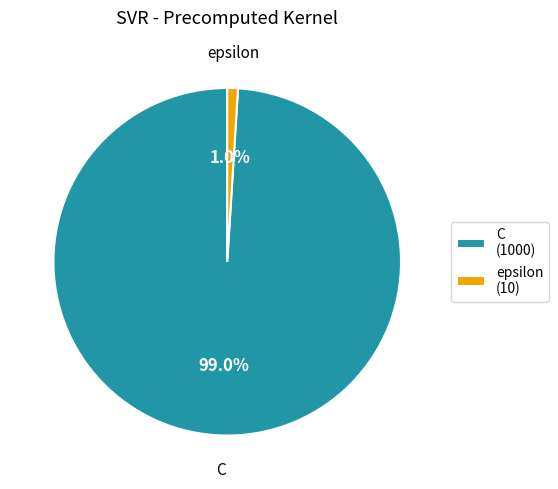

Which slice represents more than half of the pie?

C